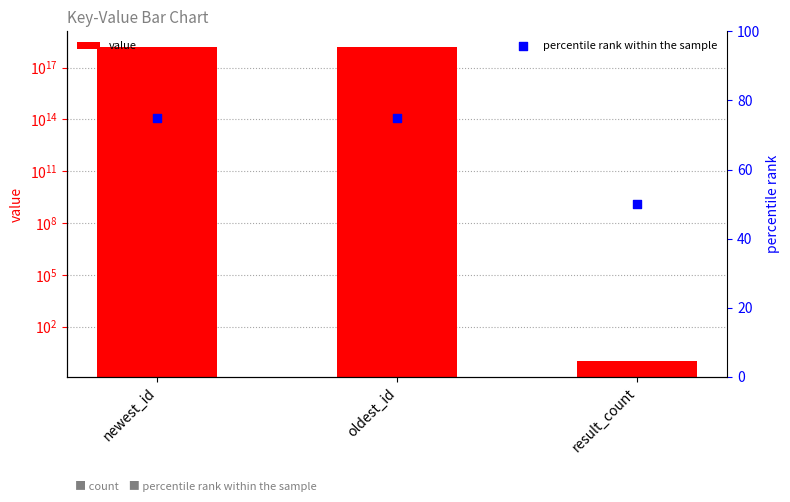

Which series has the largest total across all categories?

value